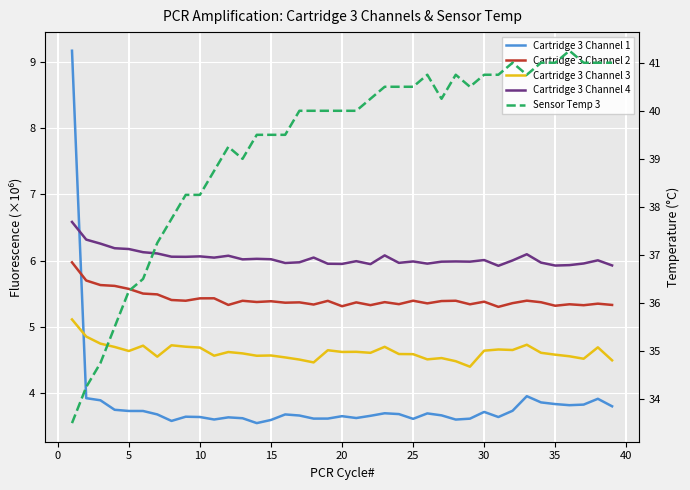

What is the maximum value shown in the chart?

41.2